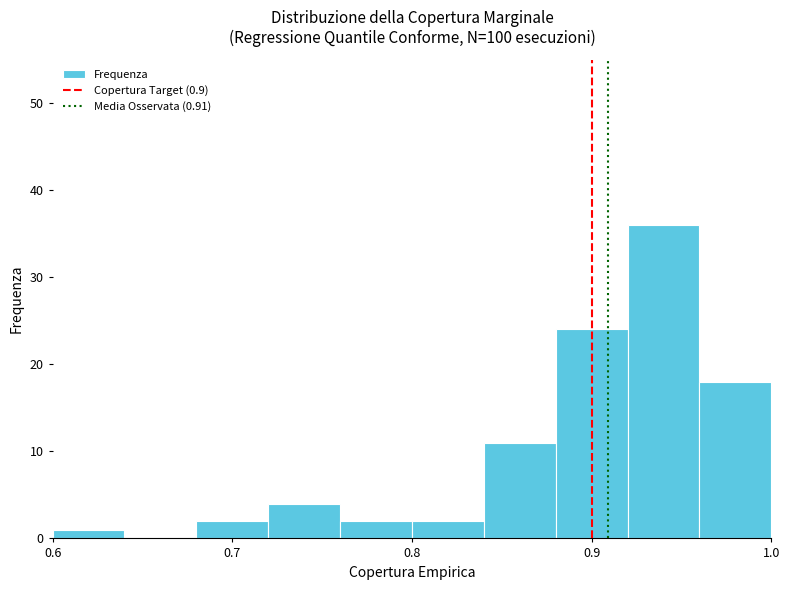

Reading left to right, transcribe this chart: for each bar, give the range it covers on the x-axis and its height. The values are not printed on the chart, so give them approximately, as read against the axis.

0.60 to 0.64: 1
0.64 to 0.68: 0
0.68 to 0.72: 2
0.72 to 0.76: 4
0.76 to 0.80: 2
0.80 to 0.84: 2
0.84 to 0.88: 11
0.88 to 0.92: 24
0.92 to 0.96: 36
0.96 to 1.00: 18